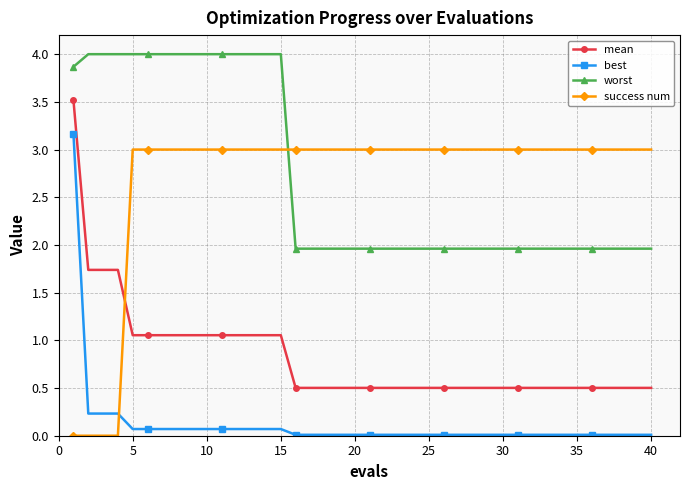

What is the minimum value for mean?

0.5